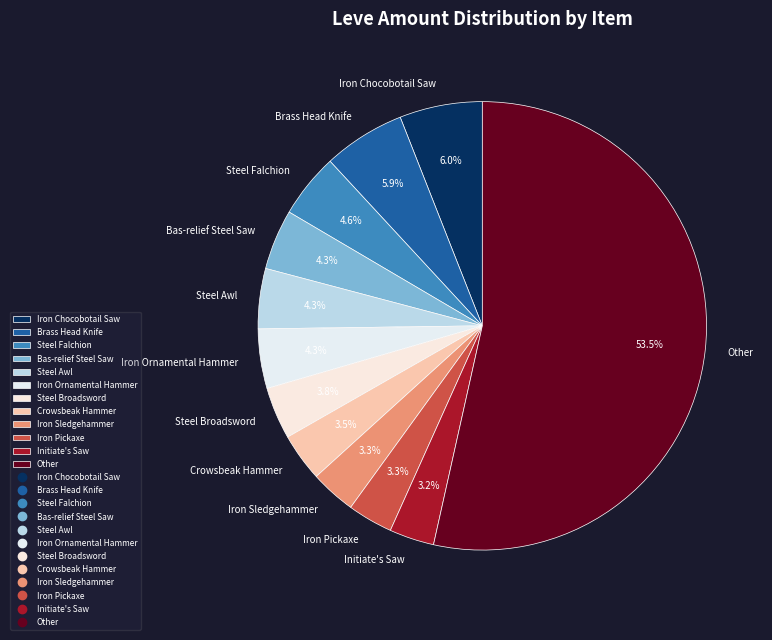

Between Brass Head Knife and Steel Falchion, which is larger?

Brass Head Knife